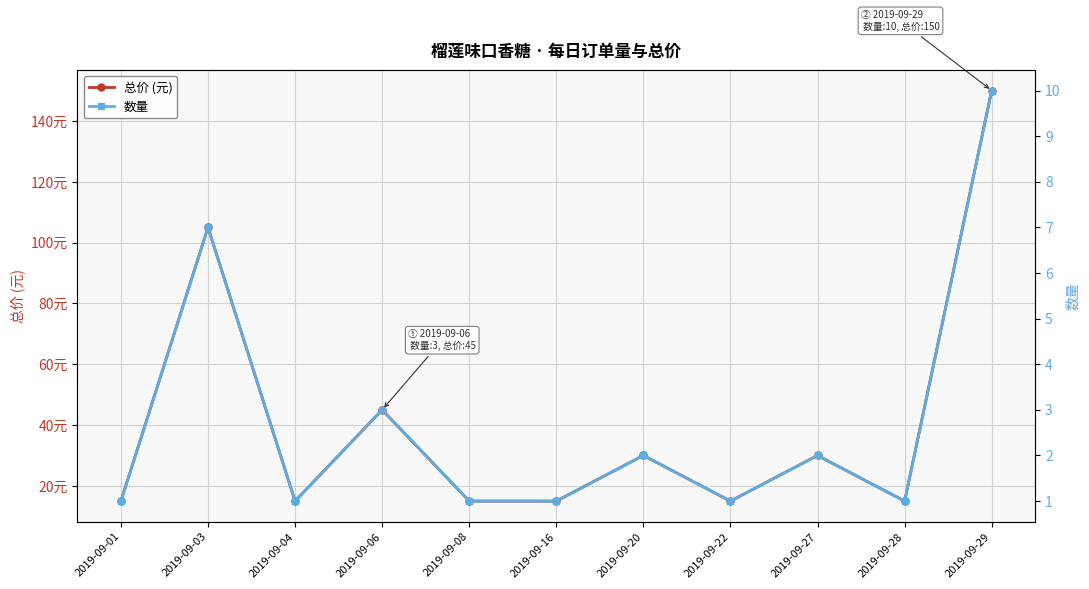

Between 2019-09-04 and 2019-09-16, which is larger?

2019-09-04